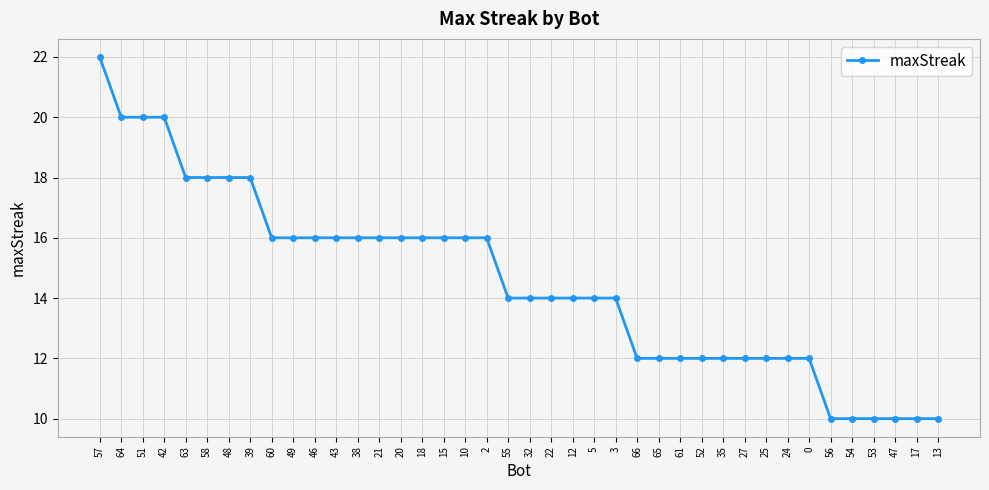

Which category has the highest value across all series?

57